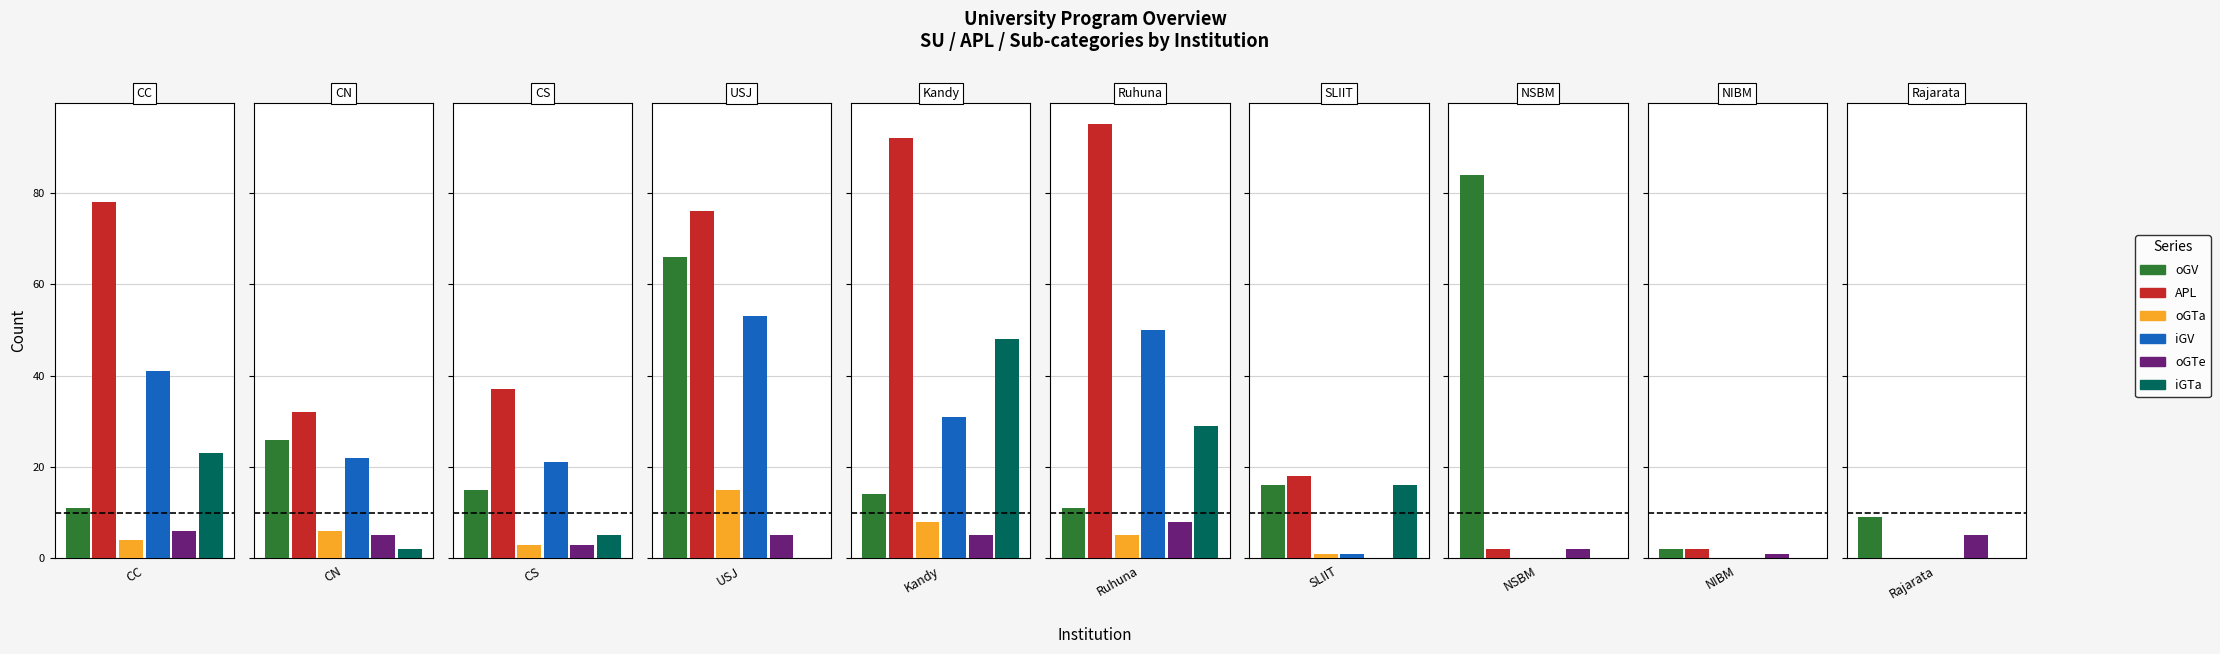

Reading right to left, what are all the values shown in this chart?

oGV: Rajarata=9	NIBM=2	NSBM=84	SLIIT=16	Ruhuna=11	Kandy=14	USJ=66	CS=15	CN=26	CC=11
APL: Rajarata=0	NIBM=2	NSBM=2	SLIIT=18	Ruhuna=95	Kandy=92	USJ=76	CS=37	CN=32	CC=78
oGTa: Rajarata=0	NIBM=0	NSBM=0	SLIIT=1	Ruhuna=5	Kandy=8	USJ=15	CS=3	CN=6	CC=4
iGV: Rajarata=0	NIBM=0	NSBM=0	SLIIT=1	Ruhuna=50	Kandy=31	USJ=53	CS=21	CN=22	CC=41
oGTe: Rajarata=5	NIBM=1	NSBM=2	SLIIT=0	Ruhuna=8	Kandy=5	USJ=5	CS=3	CN=5	CC=6
iGTa: Rajarata=0	NIBM=0	NSBM=0	SLIIT=16	Ruhuna=29	Kandy=48	USJ=0	CS=5	CN=2	CC=23